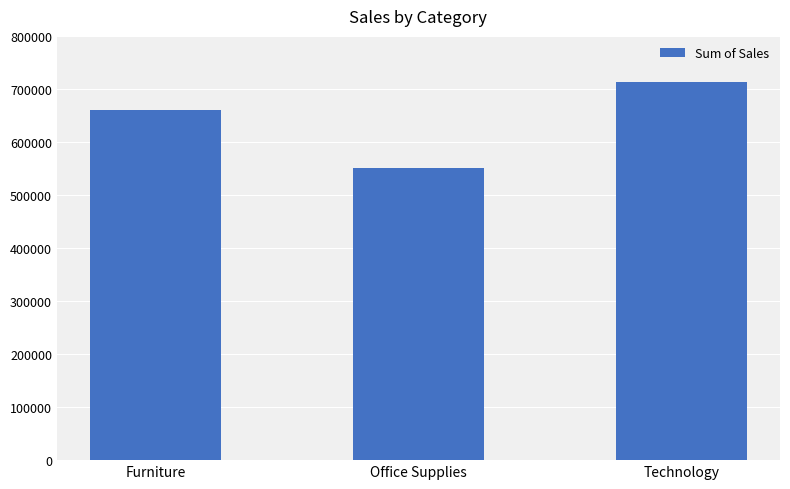

Where is the data nearest to the value 631816?

Furniture